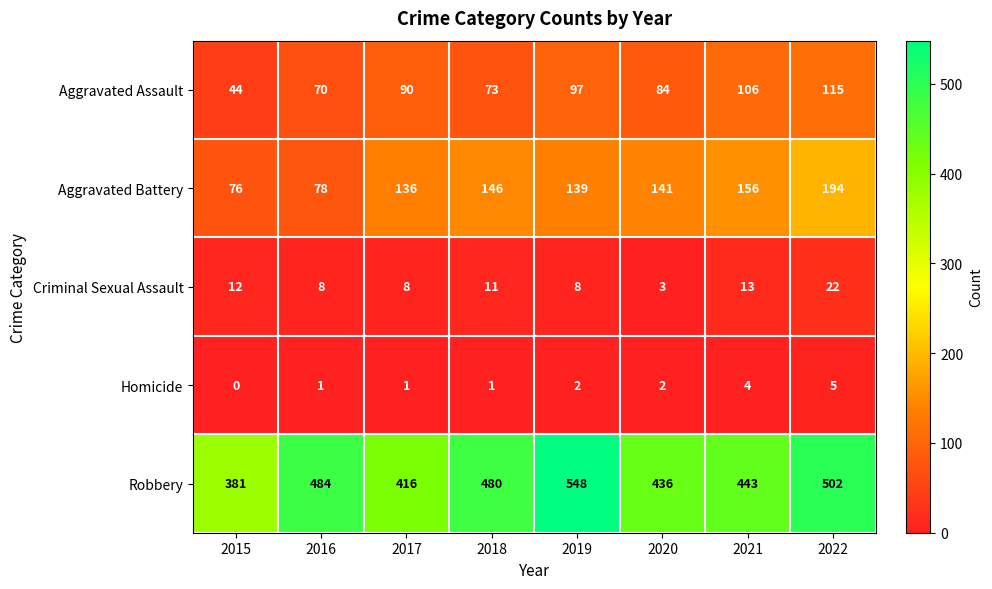

How many categories are shown in the chart?

8